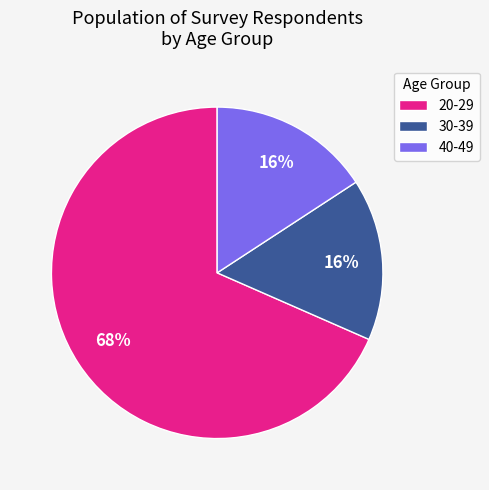

Is the sum of 30-39 and 20-29 greater than half?

Yes